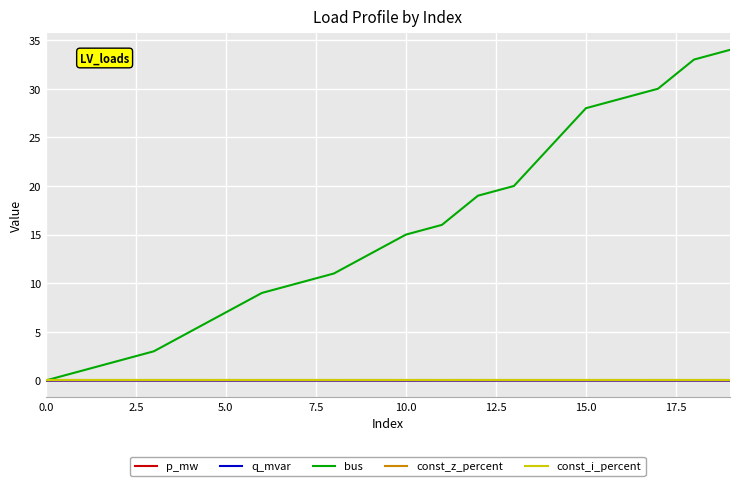

Does the chart display data point markers on the line(s)?

No